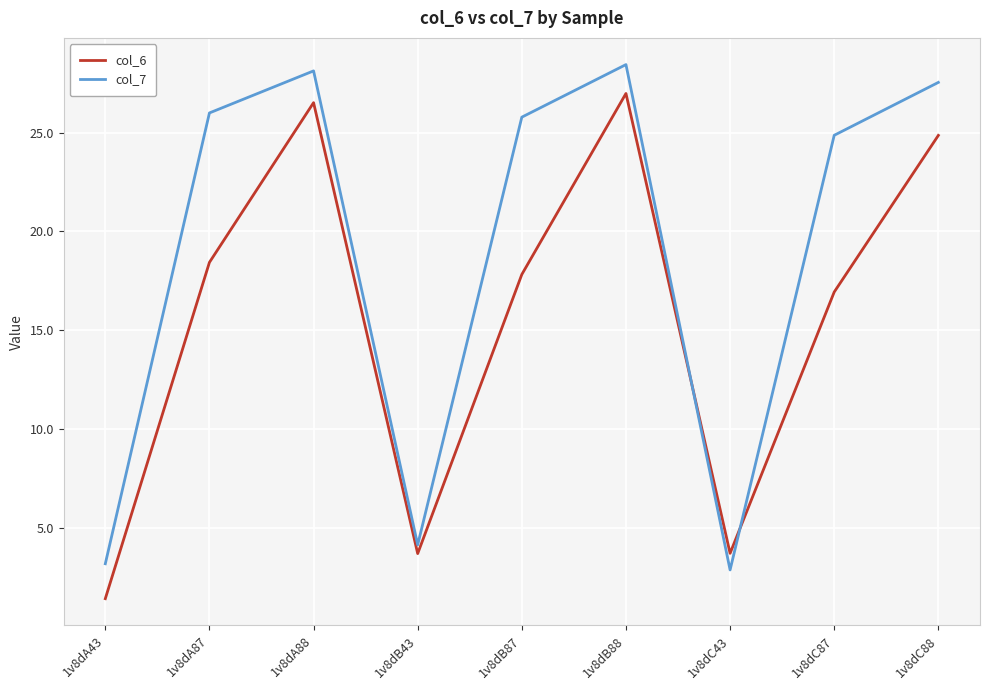

What position from the left is 1v8dA87?

2